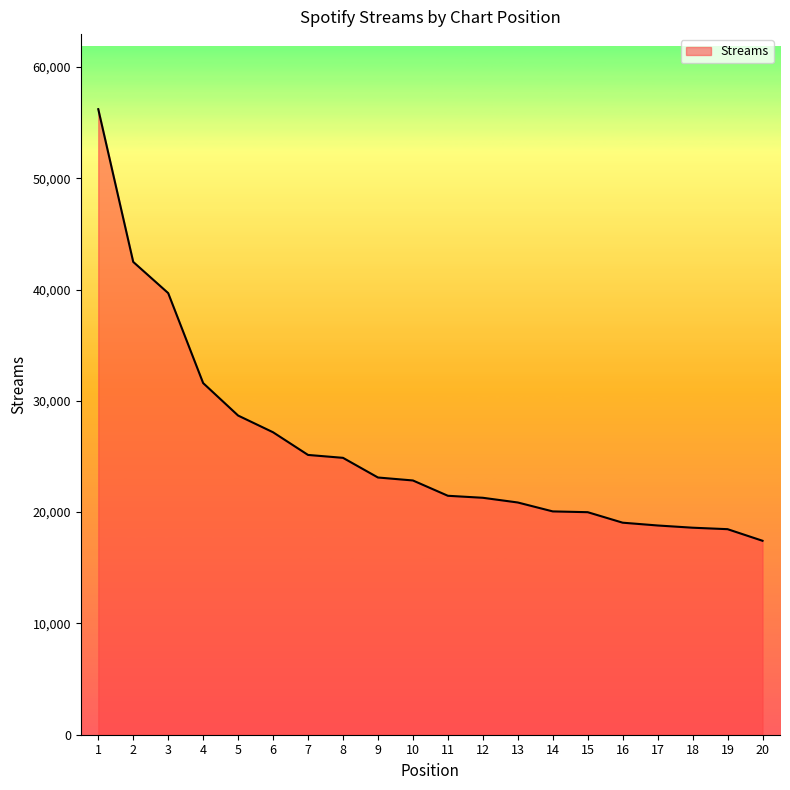

The value at 10 is 29834. True or false?

False